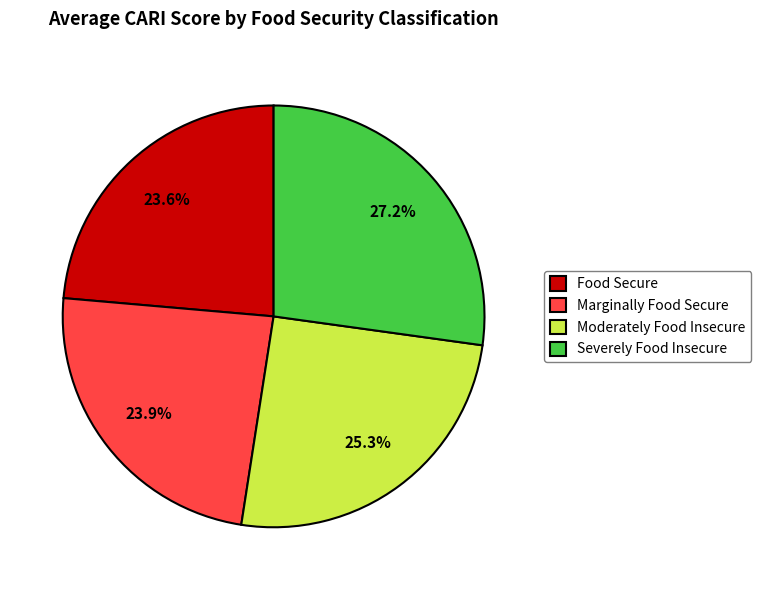

To the nearest percent, what is the average slice percentage?

25%